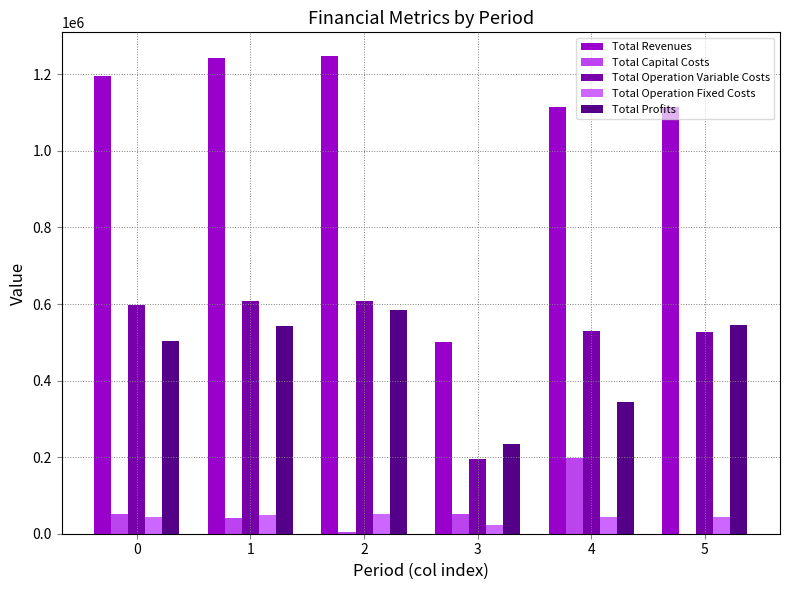

Is the value of Total Operation Variable Costs at 1 greater than the value of Total Operation Fixed Costs at 3?

Yes